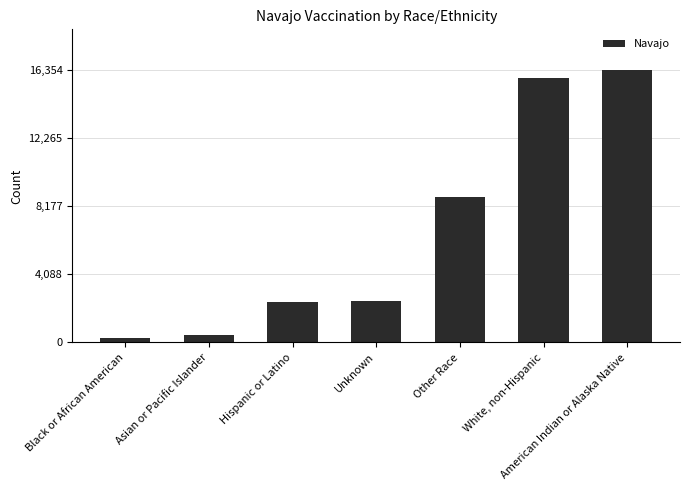

What is the sum of the values at White, non-Hispanic and Black or African American?

16111